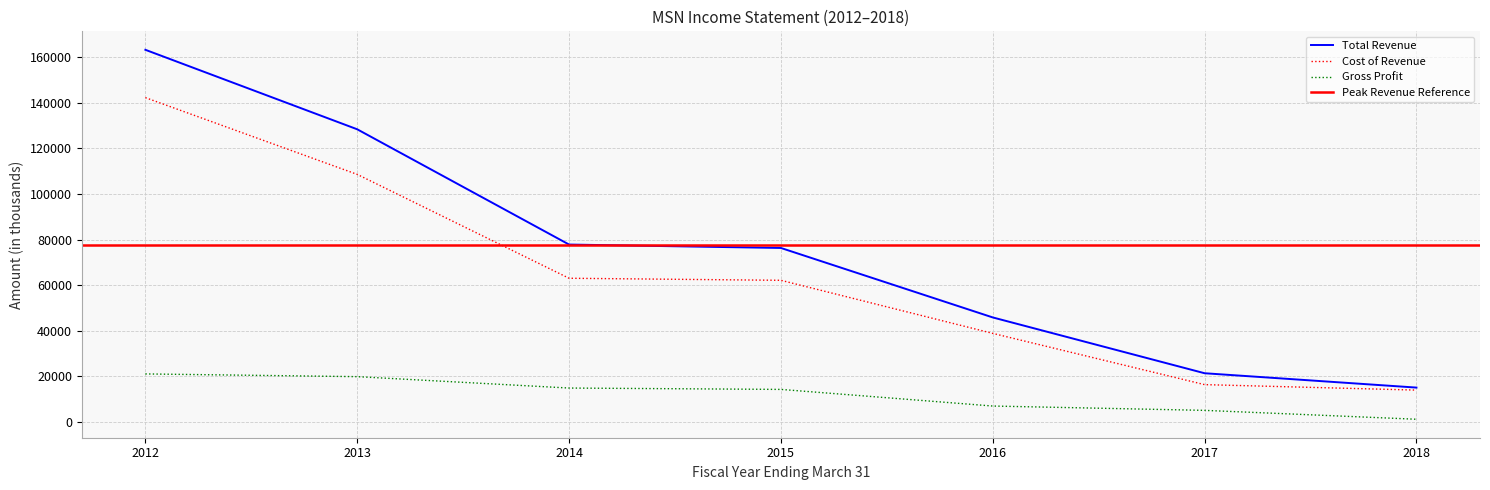

True or false: Gross Profit has more than 2 interior local peaks.

False